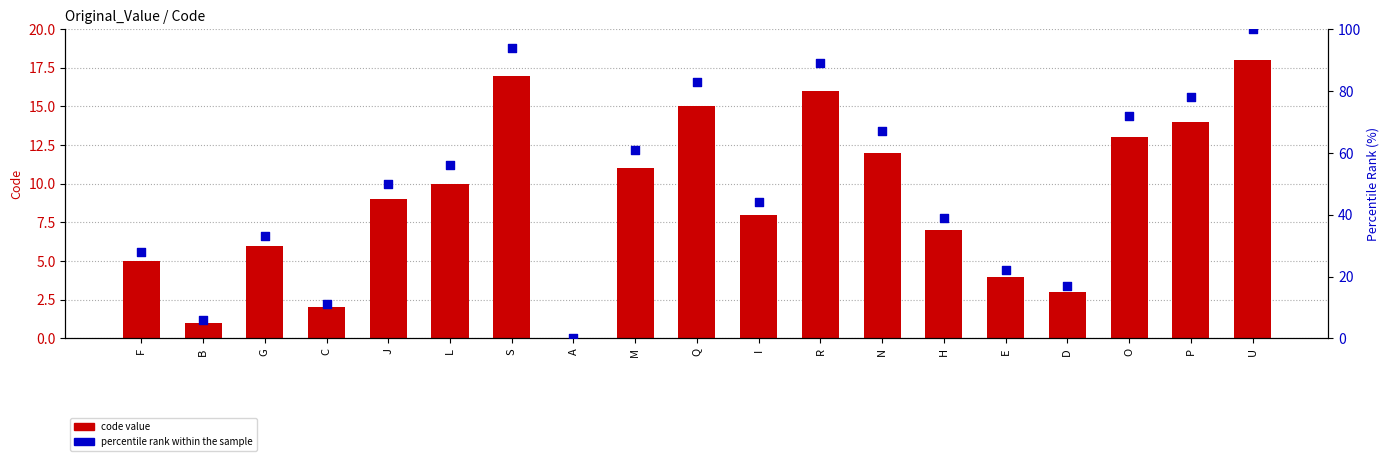

Is the value of percentile rank within the sample at L greater than the value of code value at F?

Yes